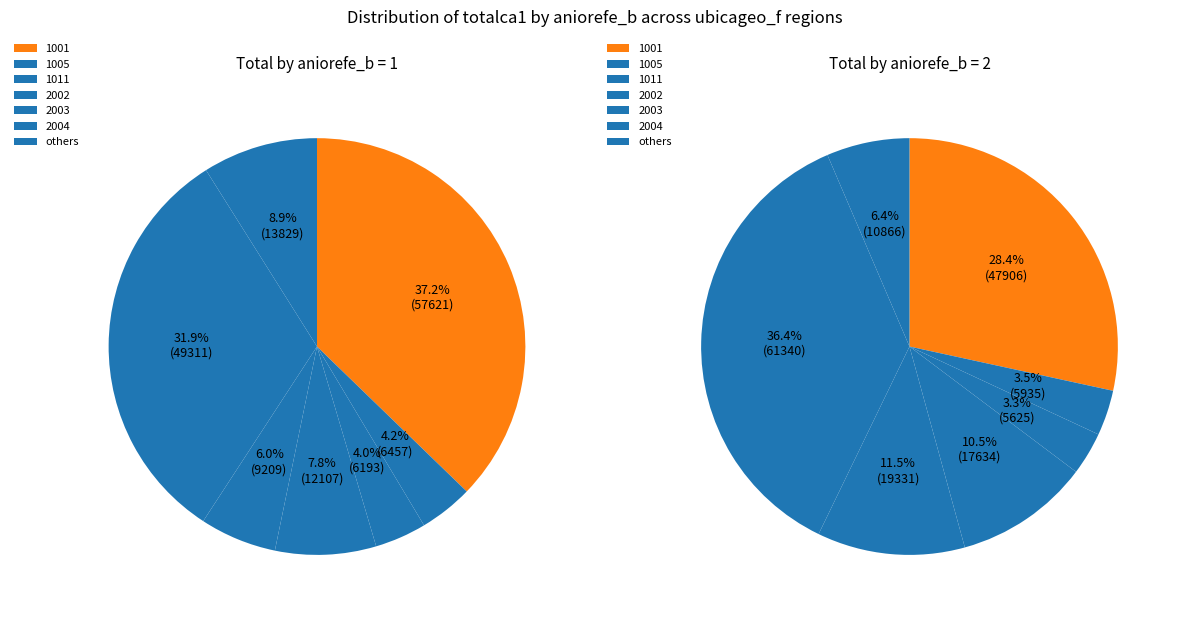

Is 1006 the majority of the pie?

No